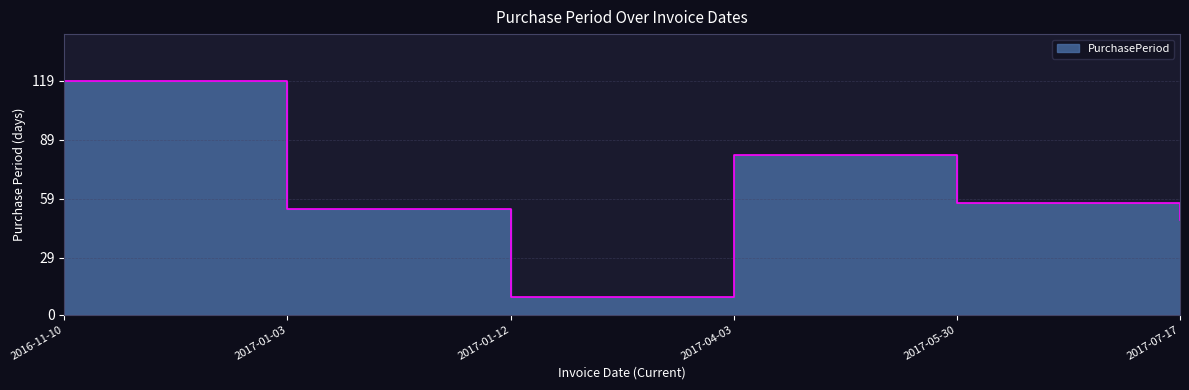

What is the value of the 1st point from the left?

119